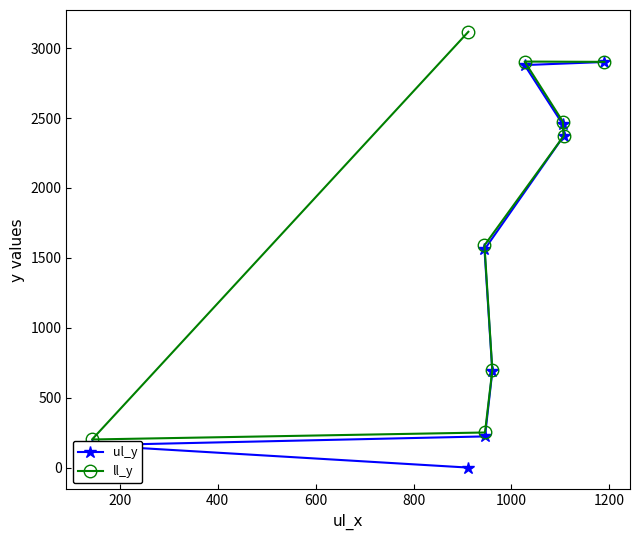

Rank the series by their average value, from lowest to highest.

ul_y, ll_y